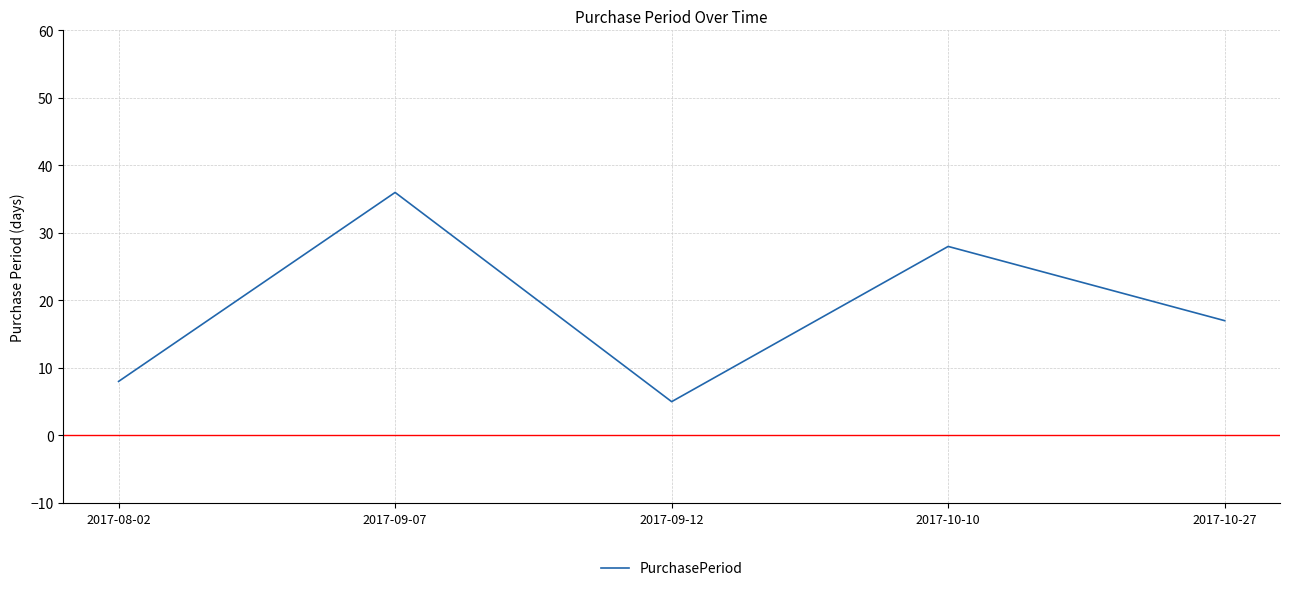

What position from the left is 2017-08-02?

1